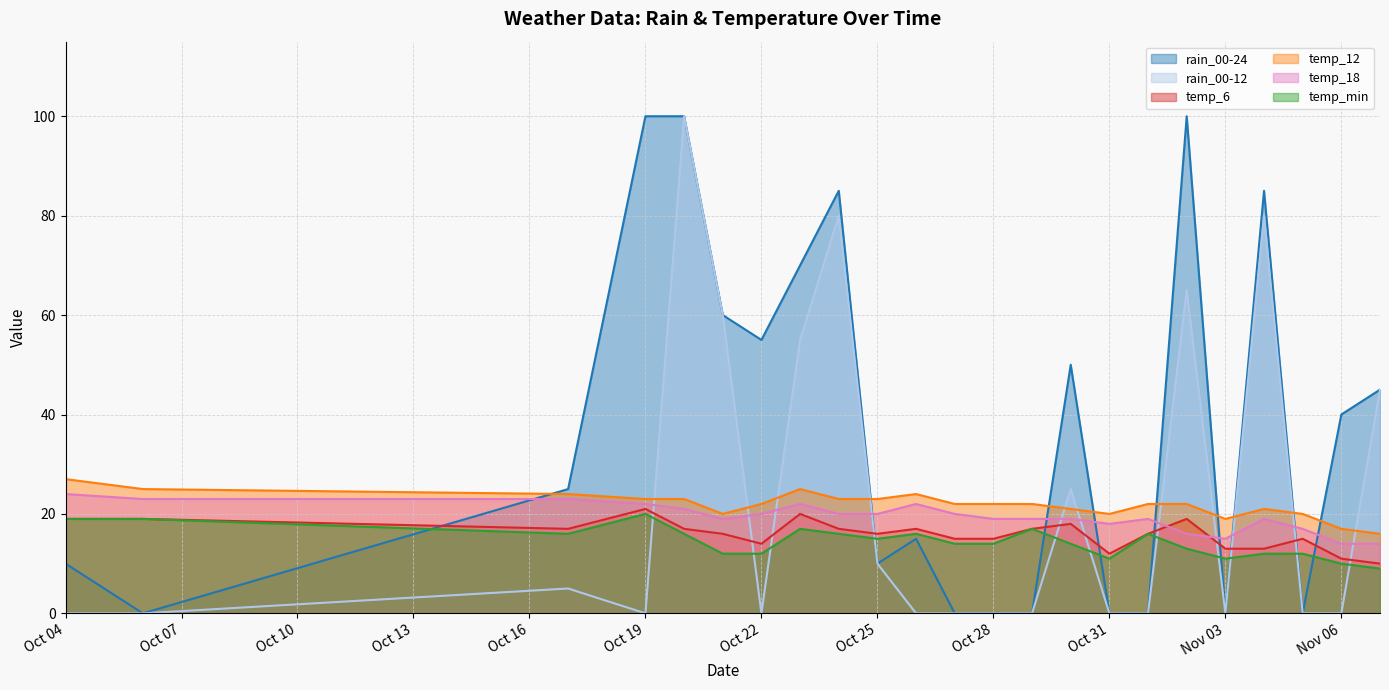

Which series has the widest spread of values?

rain_00-24